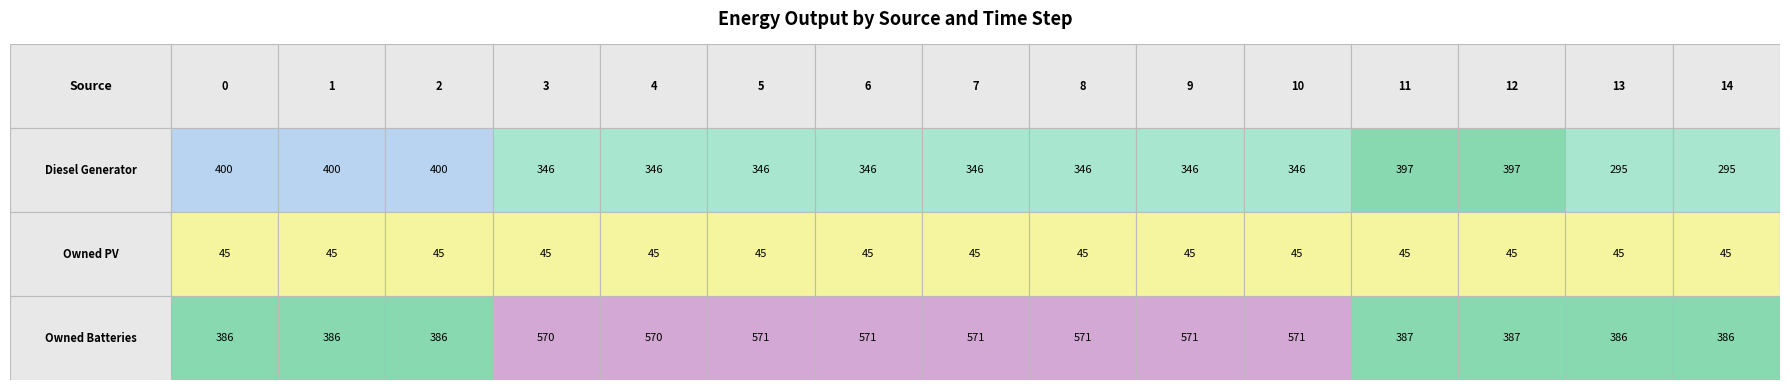

The Owned PV series shows 45 at 8. True or false?

True